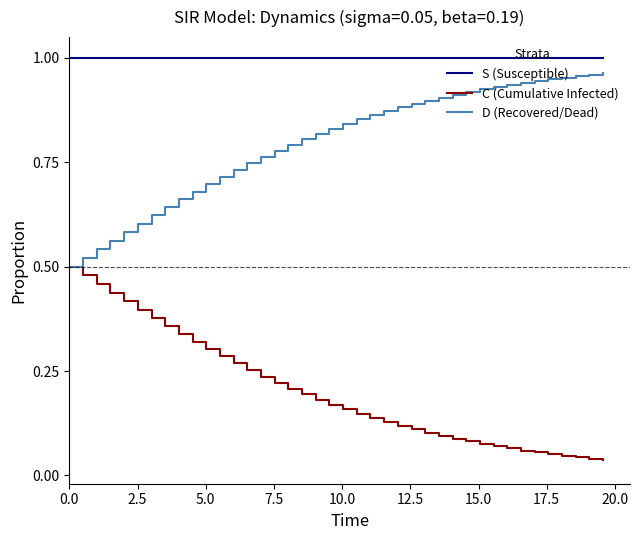

Rank the series by their average value, from highest to lowest.

S (Susceptible), D (Recovered/Dead), C (Cumulative Infected)